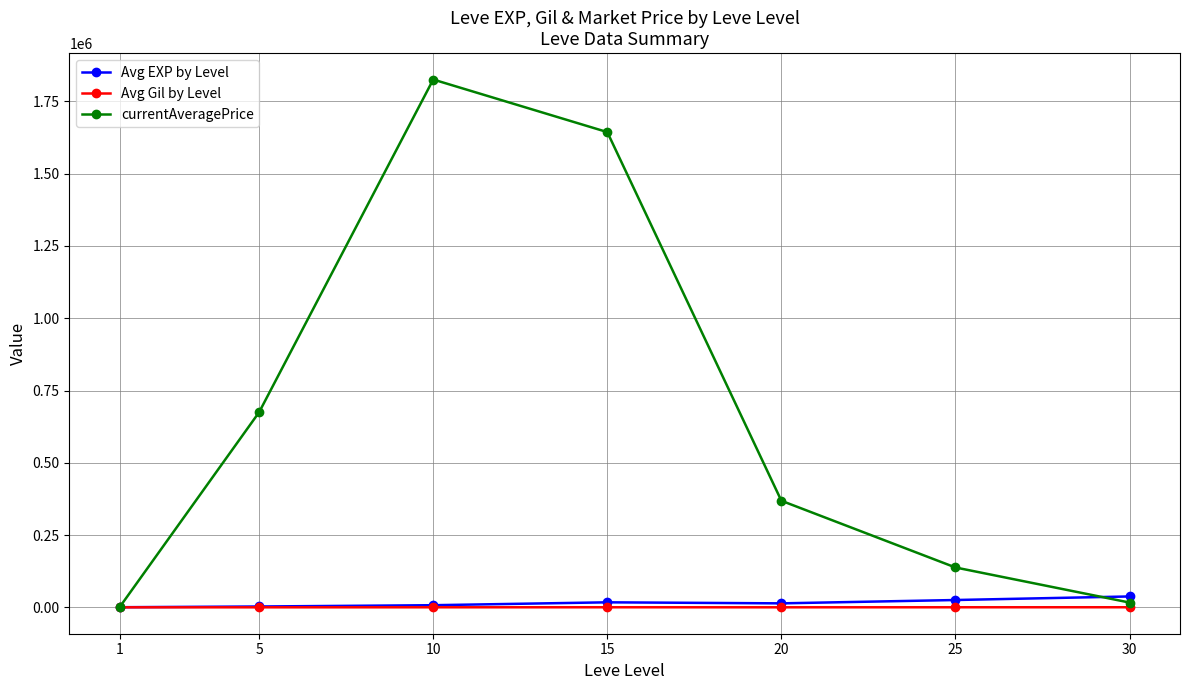

At how many categories does at least one series exceed 772399?

2